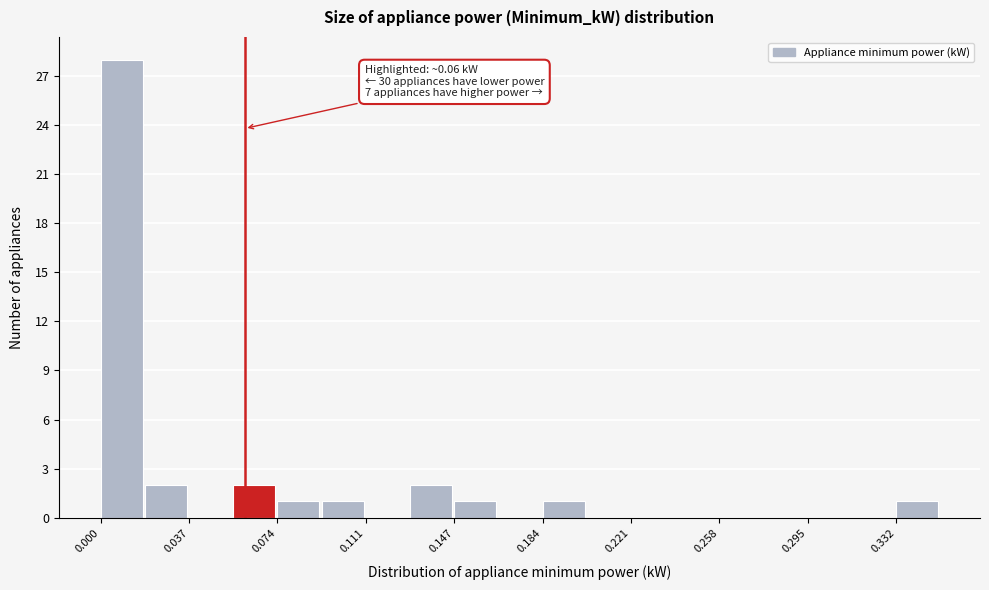

Around what value on the x-axis is the tallest bar? Give the approximate position of its centre, as read against the axis.

0.010